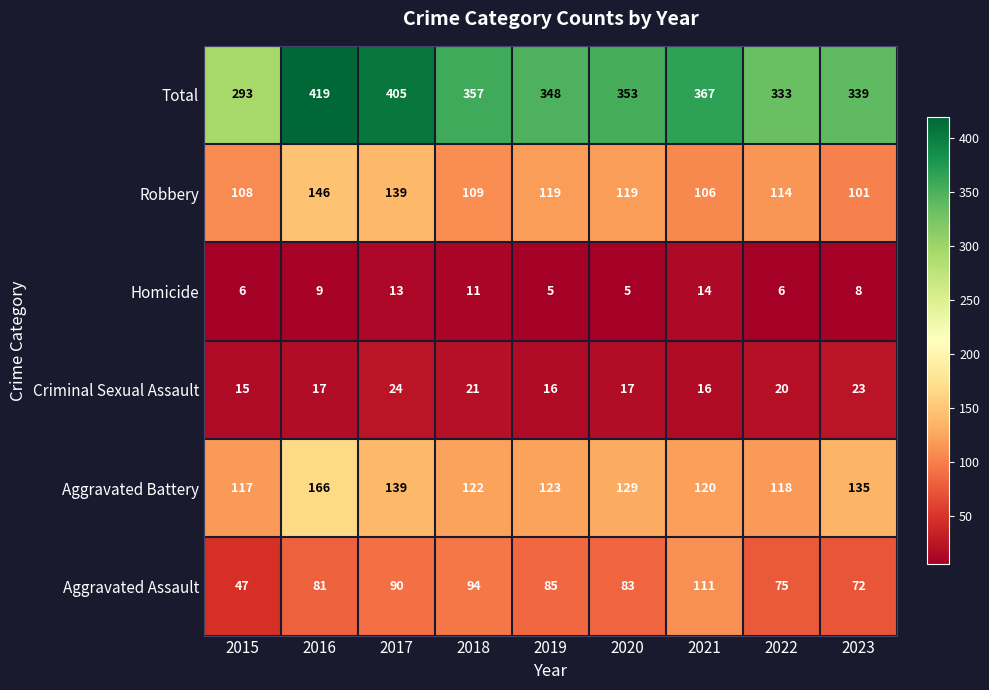

What is the sum of the Total values at 2019 and 2017?

753